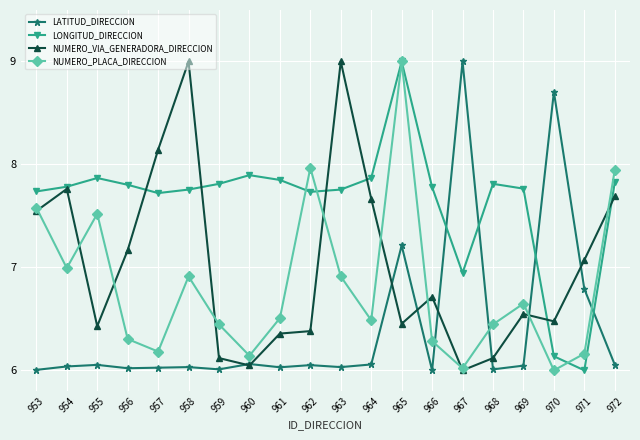

At 971, list the series in order from smallest to largest.

LONGITUD_DIRECCION, NUMERO_PLACA_DIRECCION, LATITUD_DIRECCION, NUMERO_VIA_GENERADORA_DIRECCION